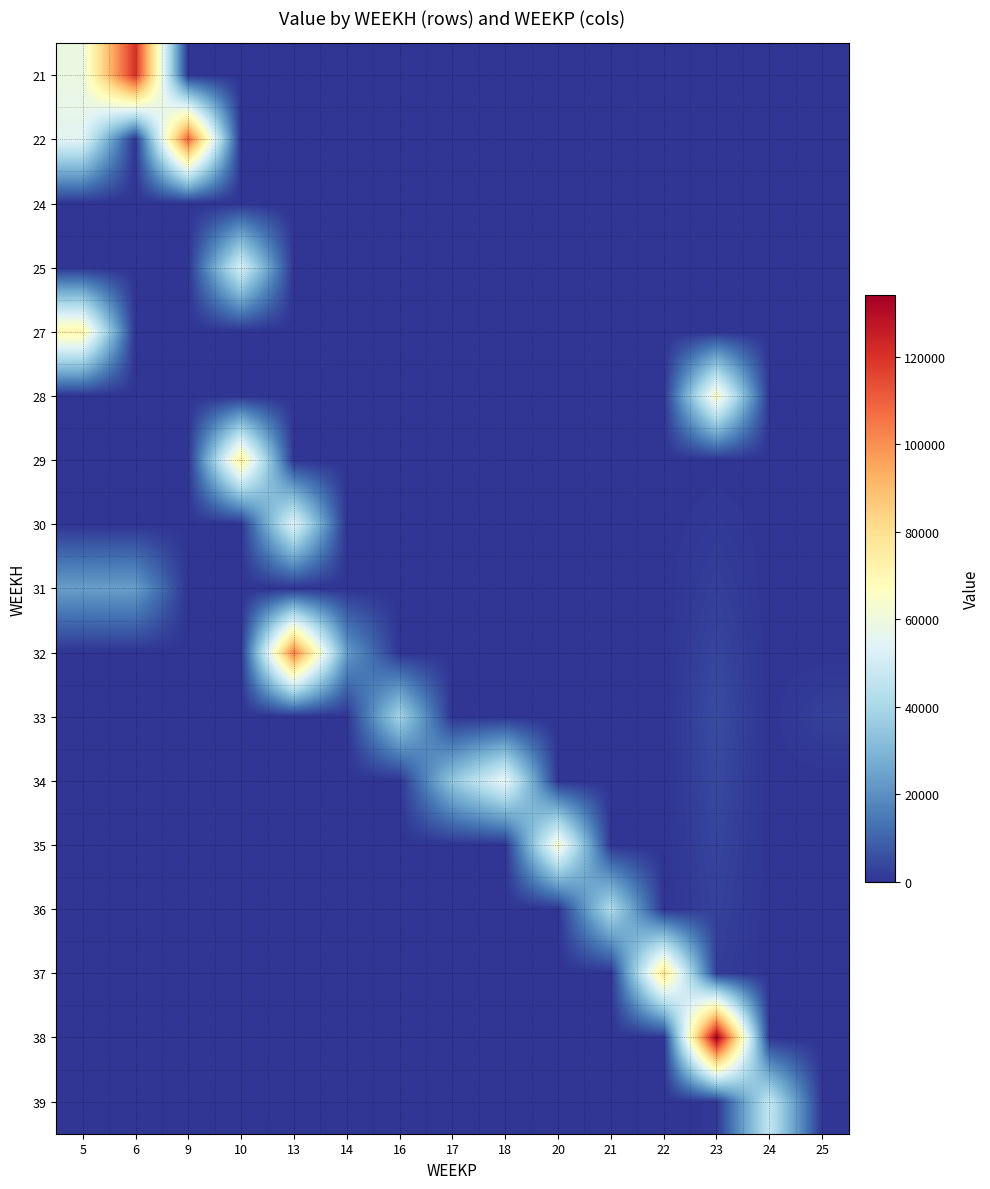

At which category is the sum across all series the highest?

23